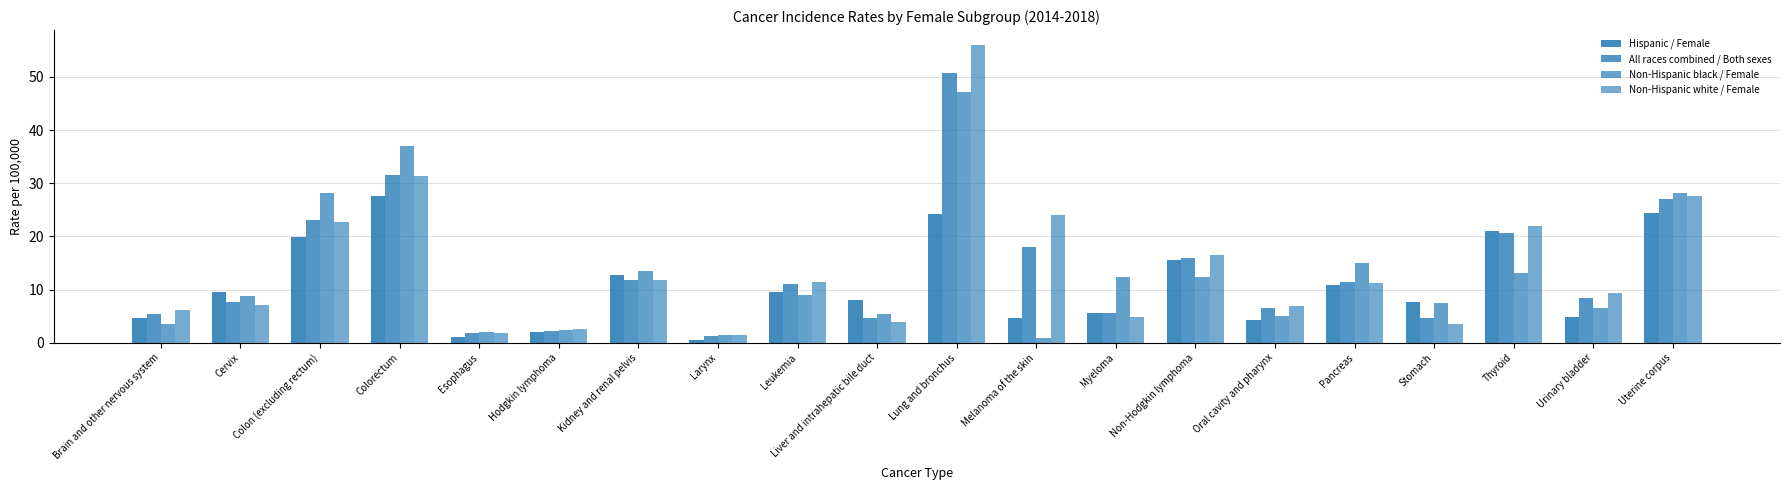

What position from the left is Esophagus?

5